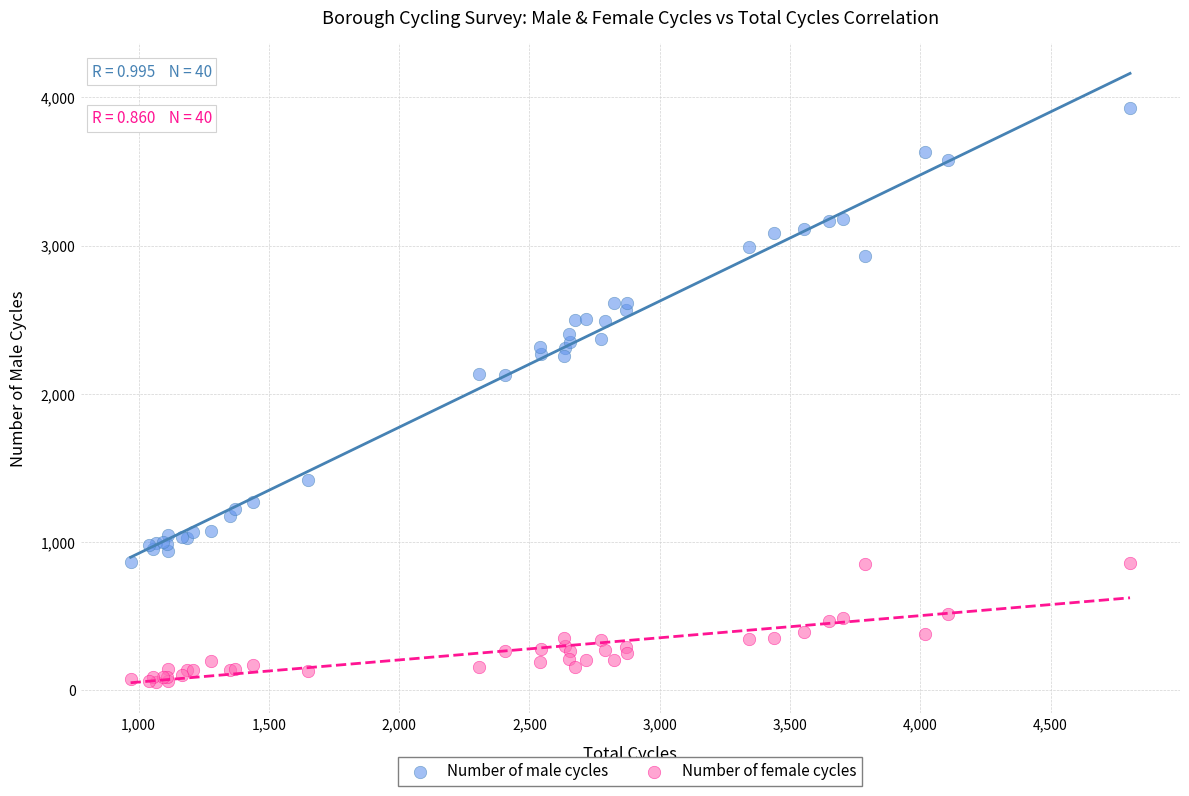

What is the X range (max minus min) for the scatter plot?

3836